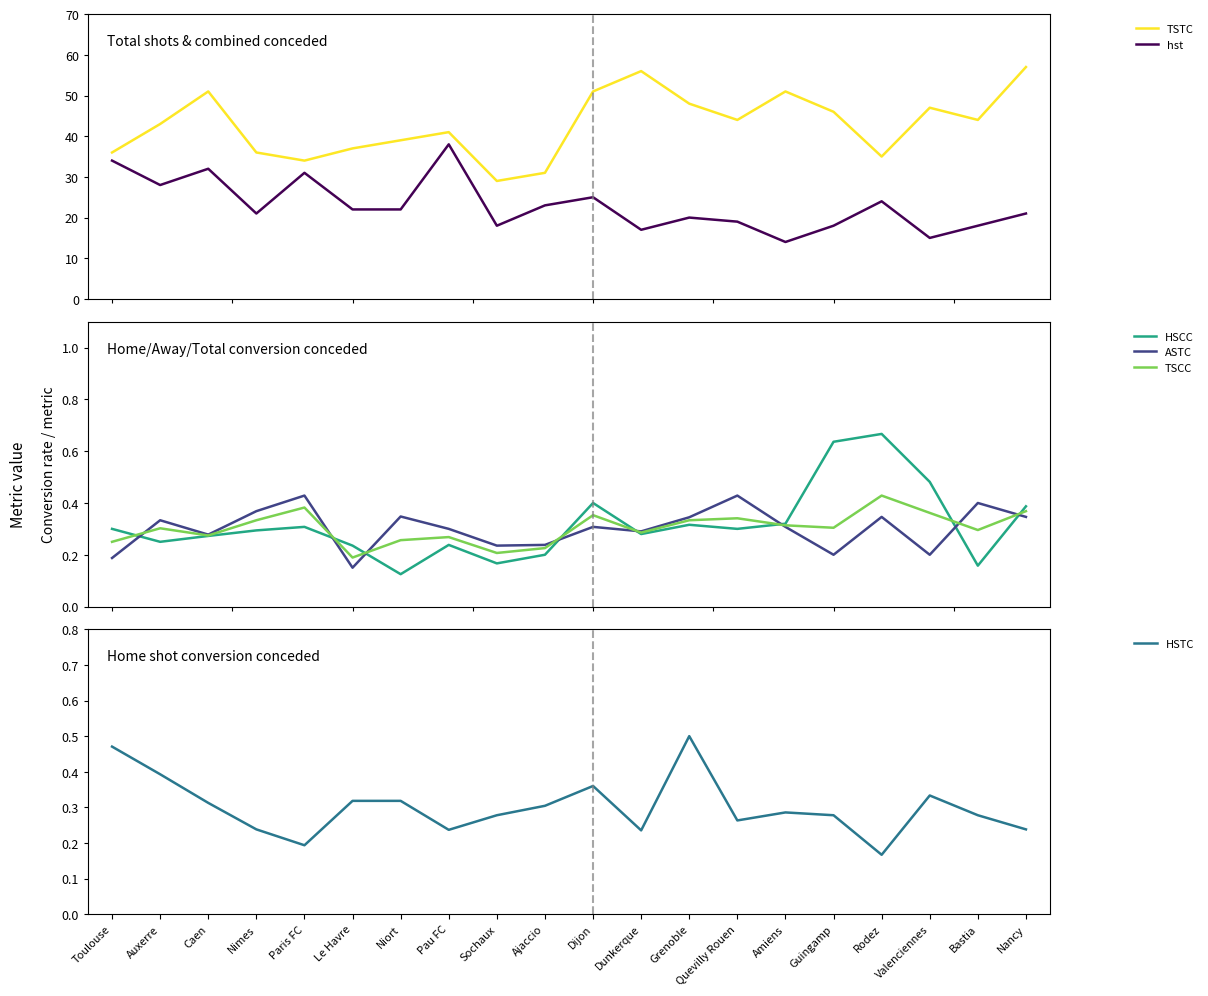

Read the hst value at Nancy.

21.0